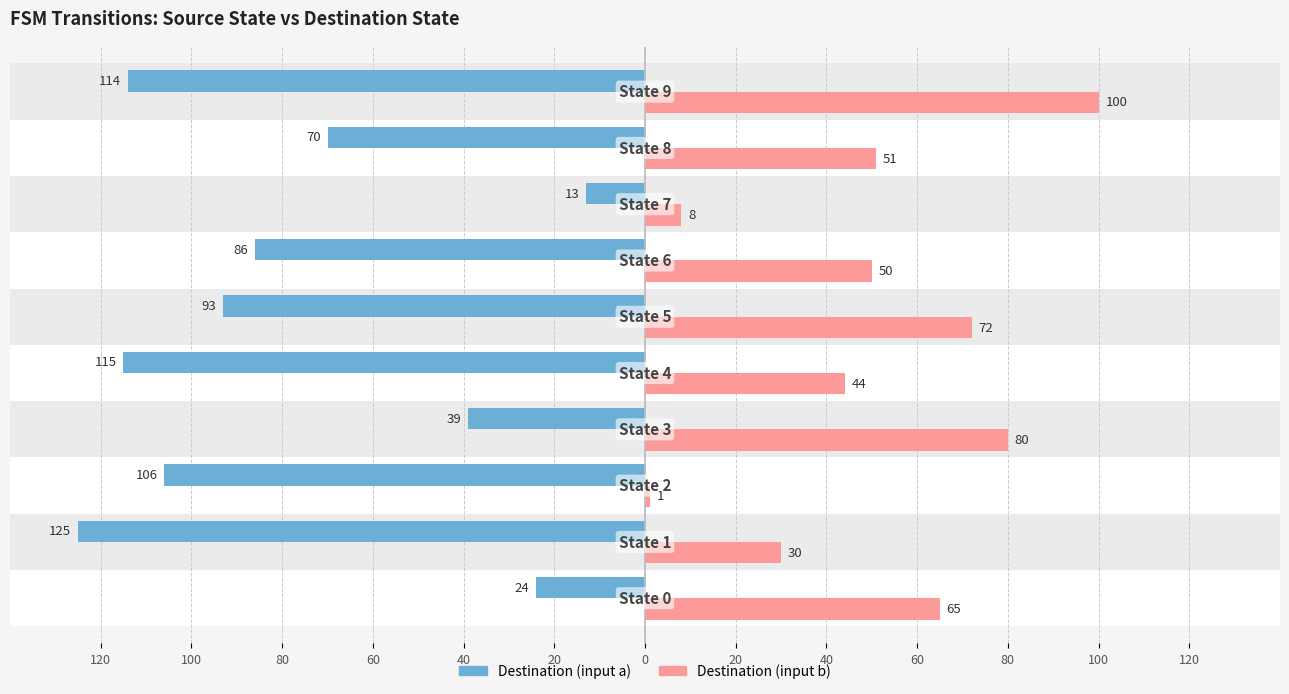

Reading left to right, extract all data points from this chart.

Destination (input a): -24	-125	-106	-39	-115	-93	-86	-13	-70	-114
Destination (input b): 65	30	1	80	44	72	50	8	51	100